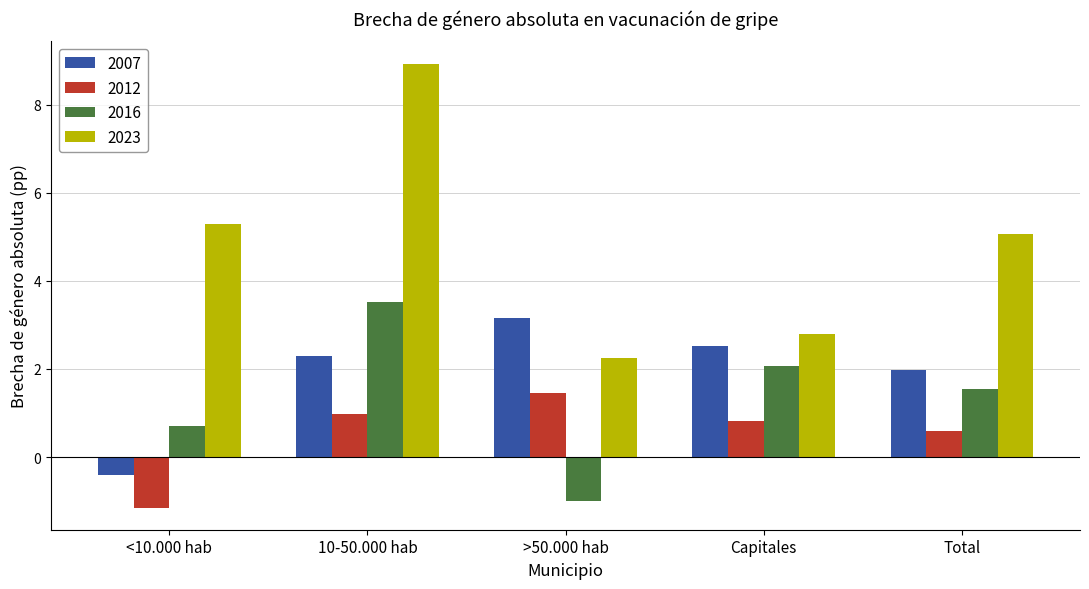

What is the difference between the highest and lowest values at Total?

4.5